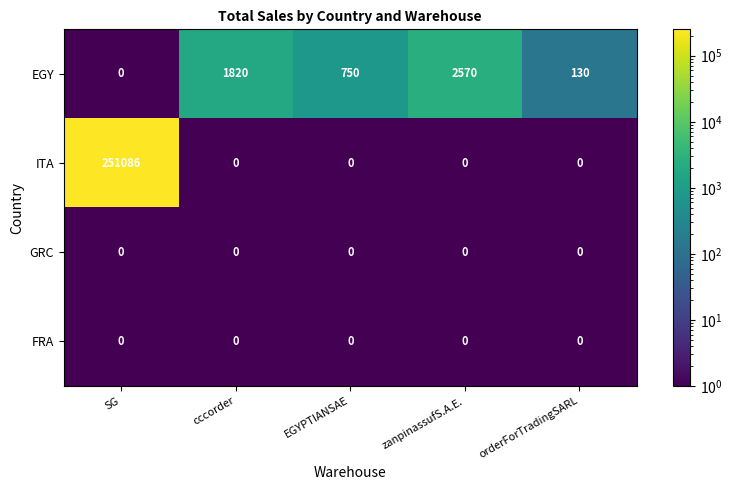

Reading left to right, list all the values displayed in this chart.

EGY: SG=0	cccorder=1820	EGYPTIANSAE=750	zanpinassufS.A.E.=2570	orderForTradingSARL=130
ITA: SG=251086	cccorder=0	EGYPTIANSAE=0	zanpinassufS.A.E.=0	orderForTradingSARL=0
GRC: SG=0	cccorder=0	EGYPTIANSAE=0	zanpinassufS.A.E.=0	orderForTradingSARL=0
FRA: SG=0	cccorder=0	EGYPTIANSAE=0	zanpinassufS.A.E.=0	orderForTradingSARL=0